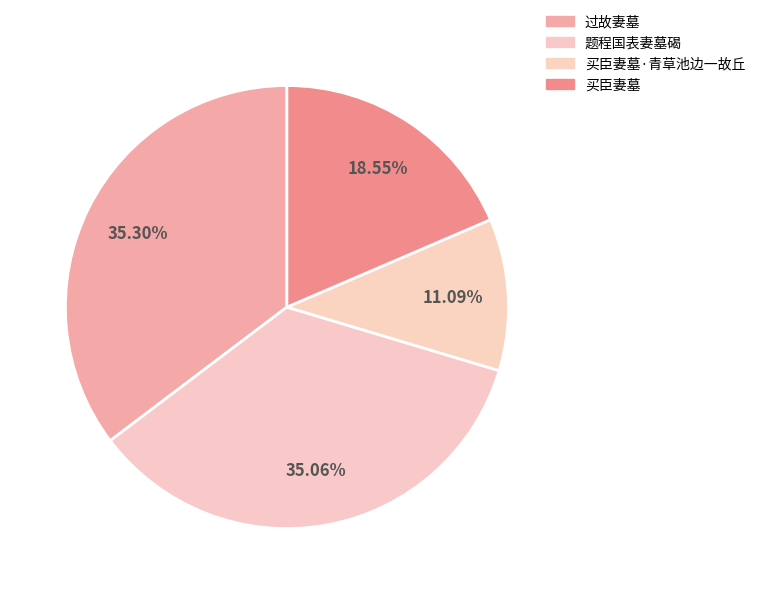

Approximately how many times larger is the value at 题程国表妻墓碣 compared to 买臣妻墓?

1.9